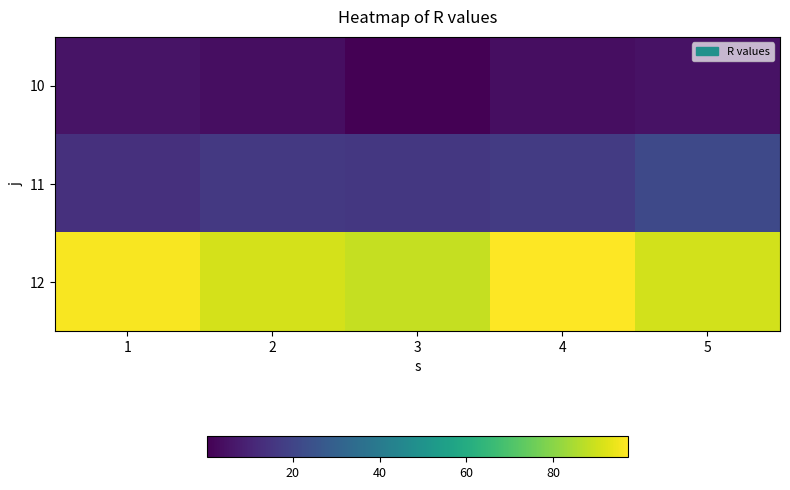

Between 1 and 3, which series saw the biggest shift?

12